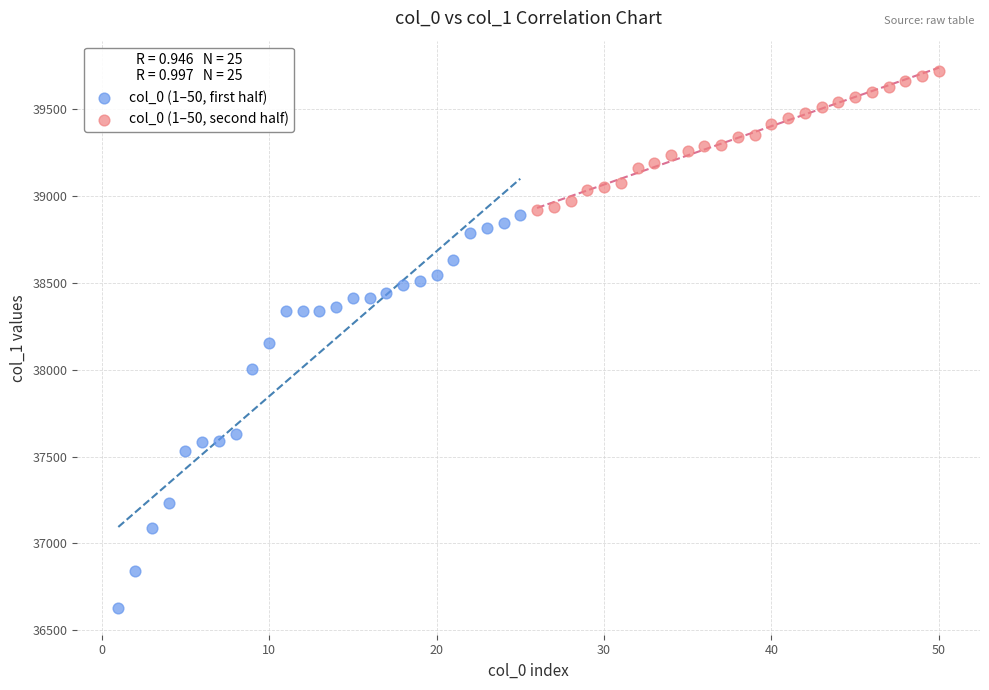

Which series has the widest spread of Y values?

col_0 (1–50, first half)